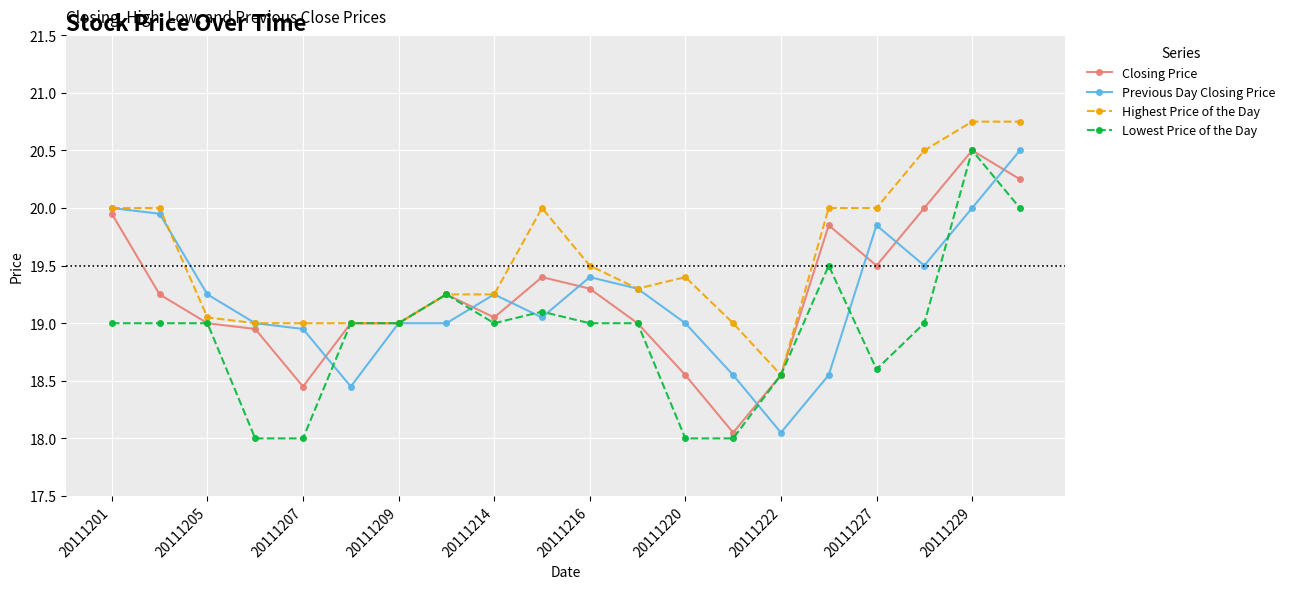

What is the highest value of the Closing Price series?

20.5